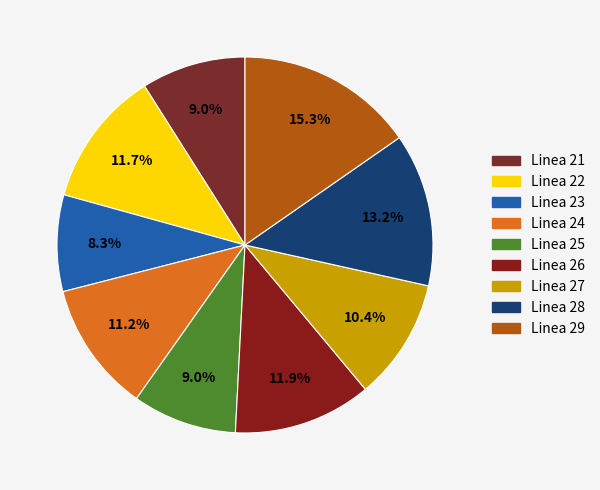

Between Linea 29 and Linea 23, which is larger?

Linea 29